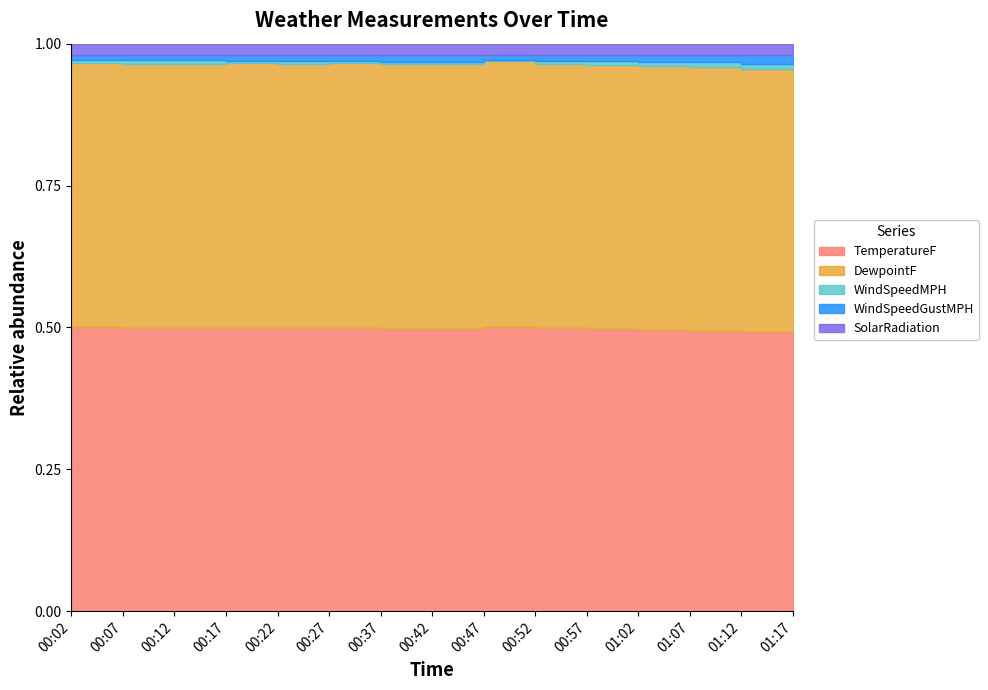

At 00:57, list the series in order from largest to smallest.

TemperatureF, DewpointF, SolarRadiation, WindSpeedGustMPH, WindSpeedMPH